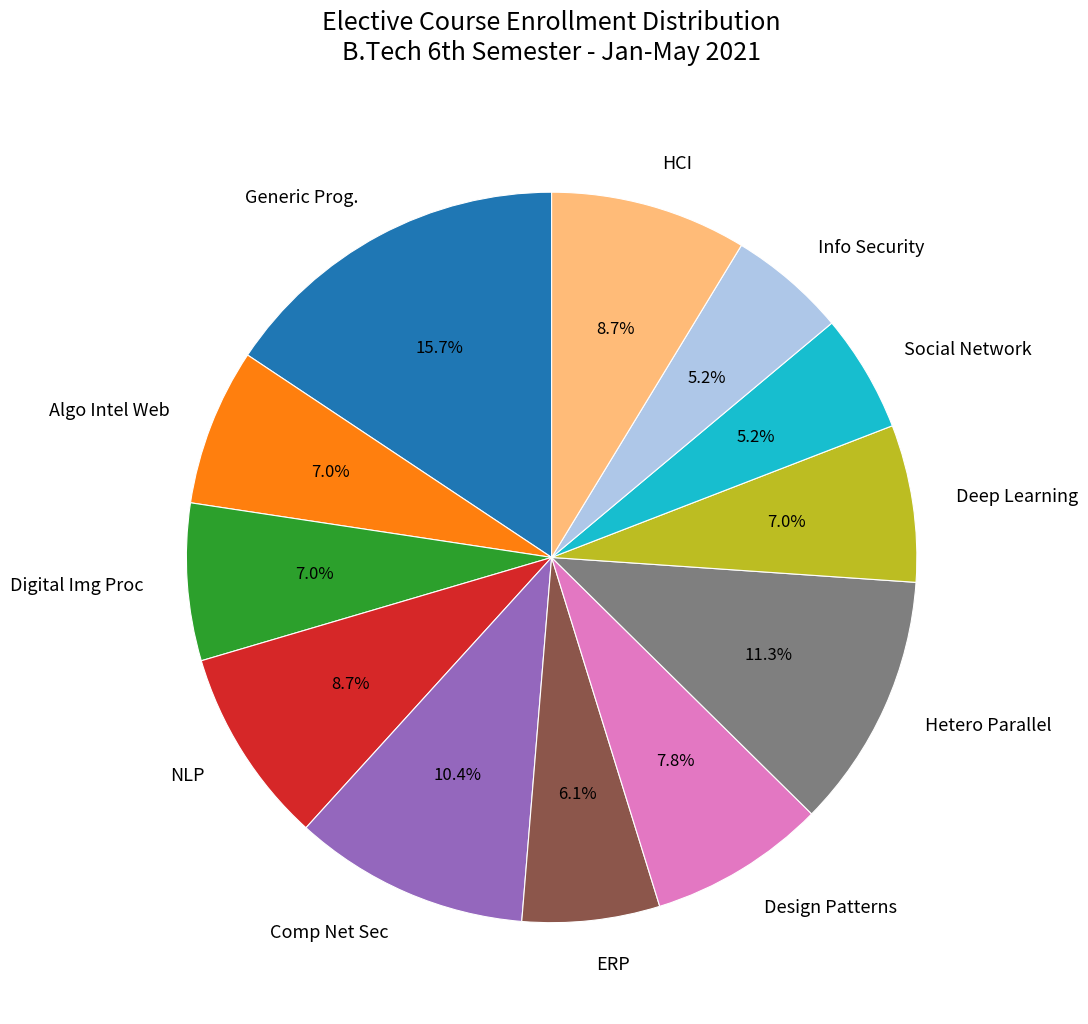

Count the number of slices in the pie.

12